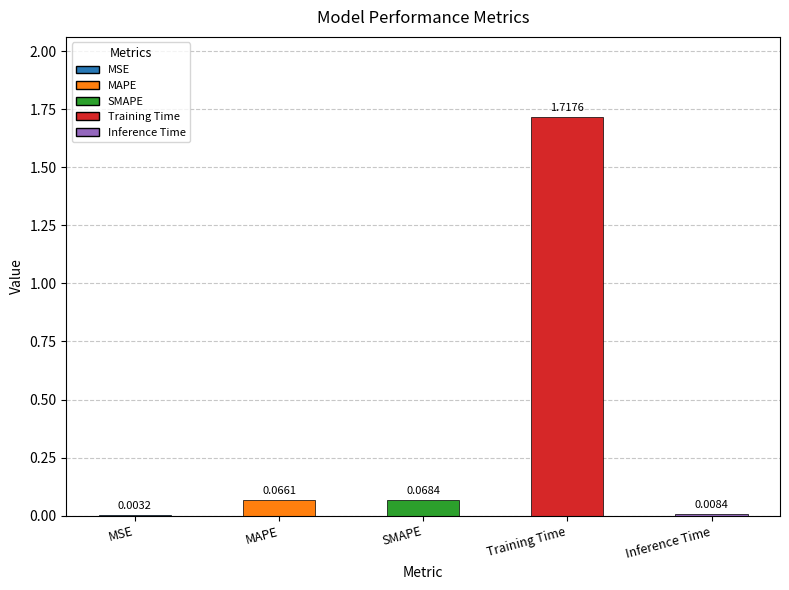

Where is the data nearest to the value 0?

MSE